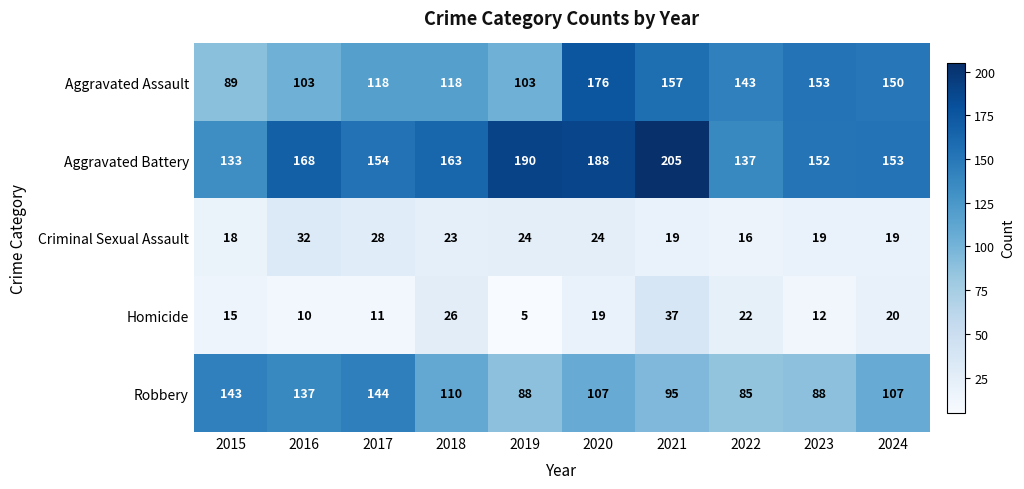

At which label does Robbery first exceed 107?

2015